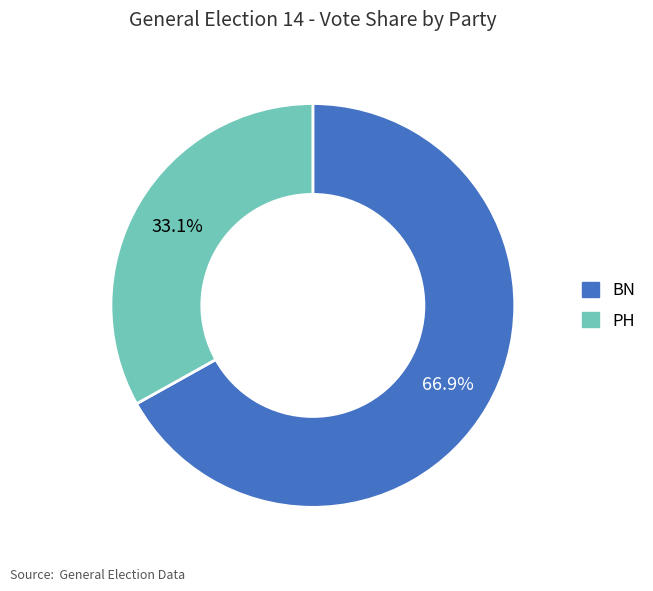

Does any single category account for the majority?

Yes